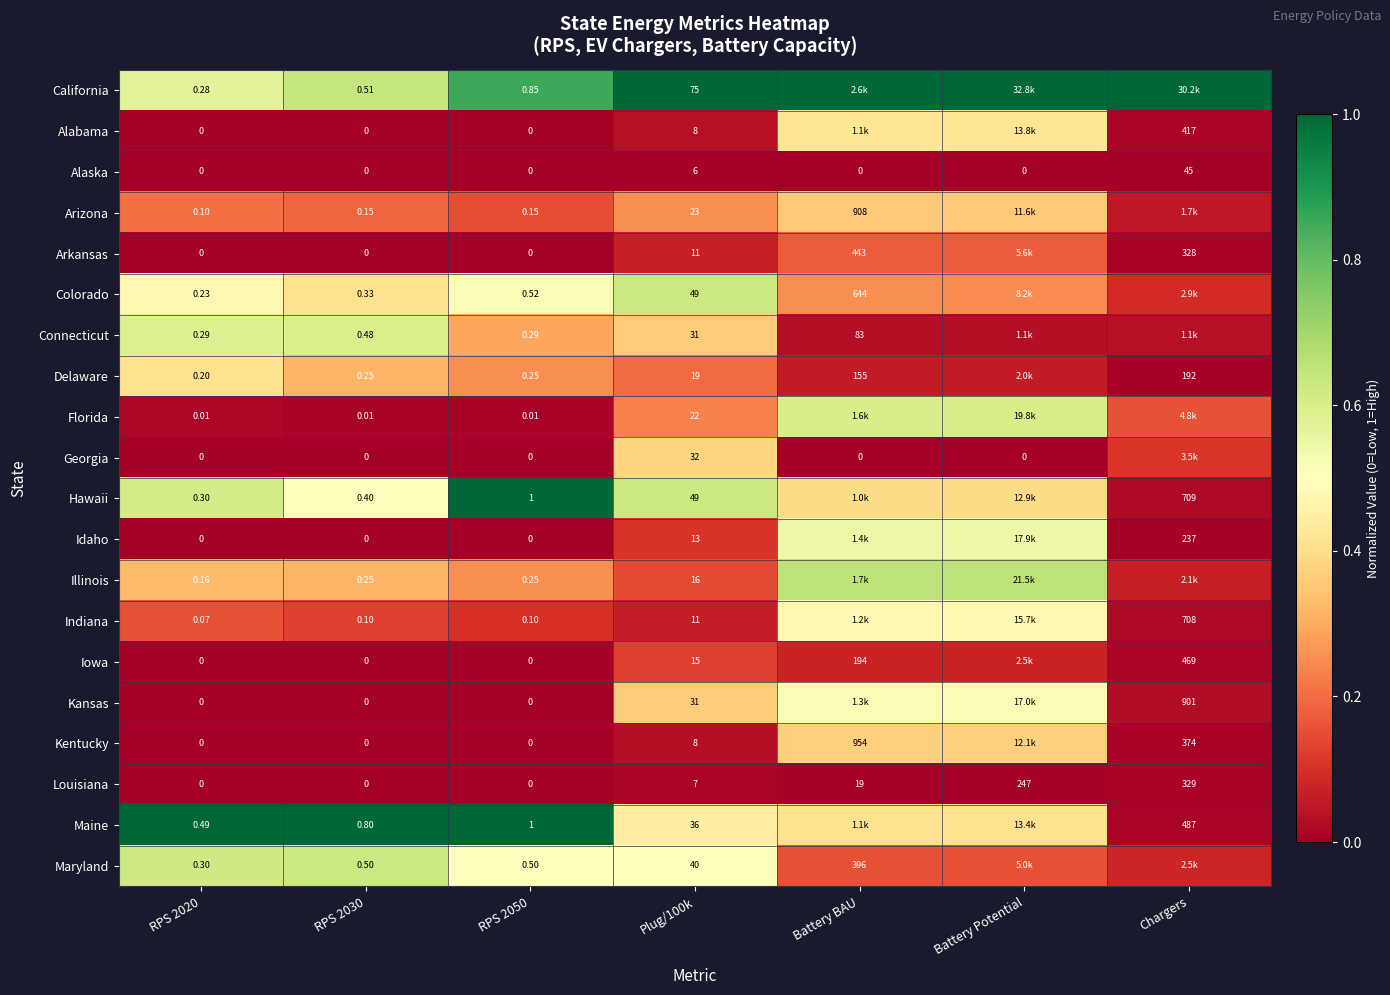

At which label is Louisiana closest to 164?

Battery Potential